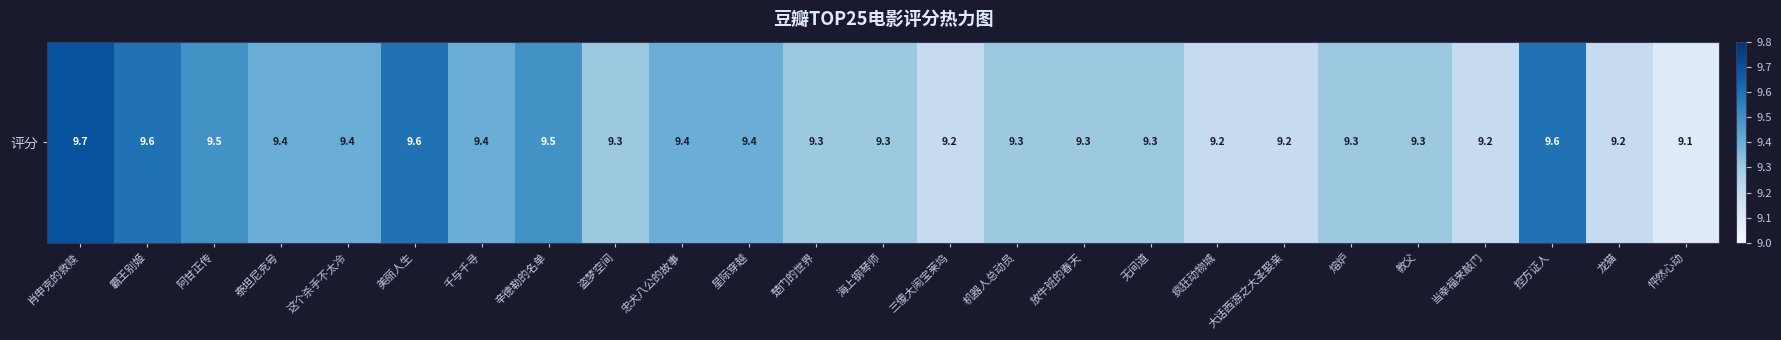

What is the average value?

9.4